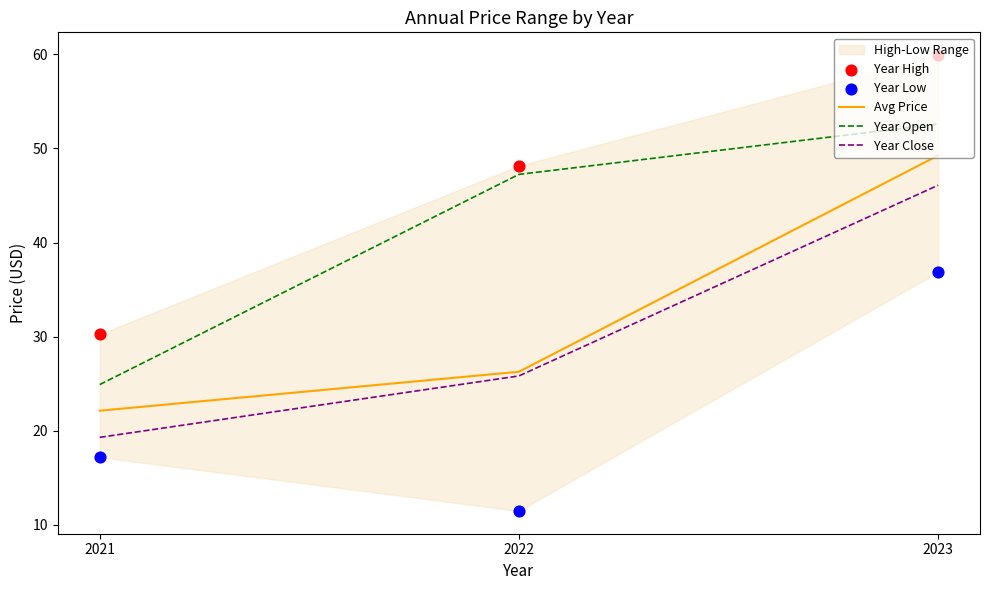

At which label is Avg Price closest to 35?

2022